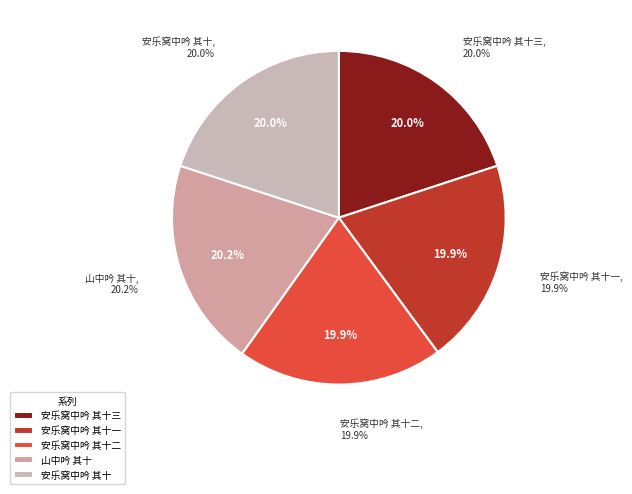

What percentage is NOT represented by 山中吟 其十?

79.8%